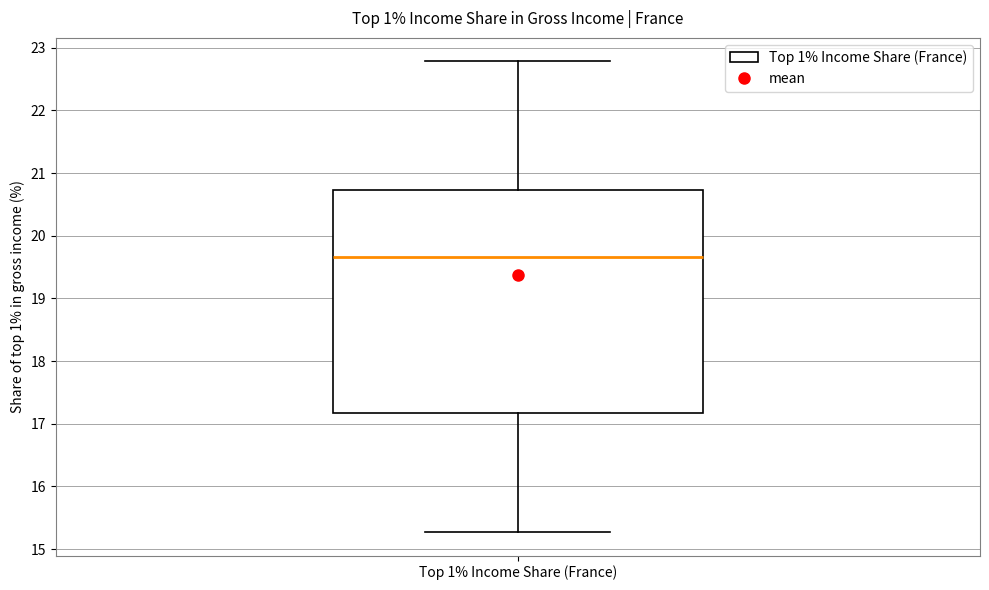

Read this box plot against the y-axis: the position of the median line, the range covered by the box, and the ends of both whiskers. The values are not printed on the chart, so give them approximately, as read against the axis.

median 19.7, box 17.2 to 20.7, whiskers 15.3 to 22.8